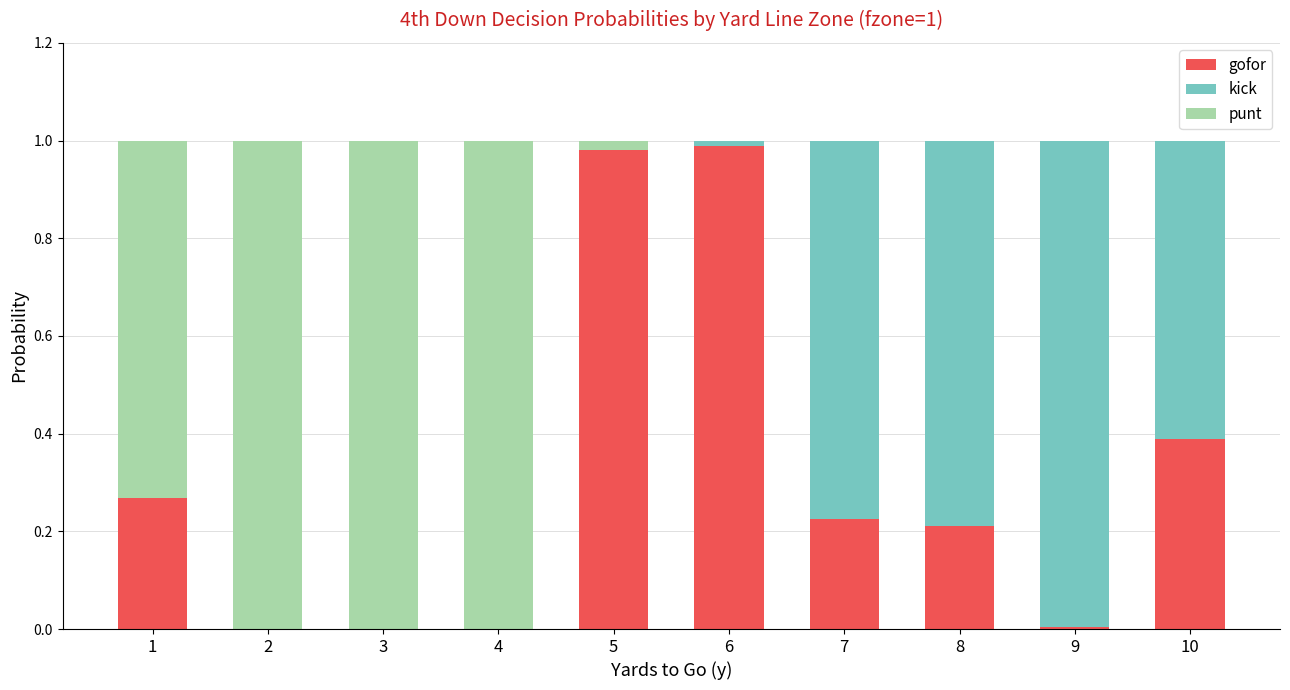

What is the sum of all gofor values?

3.1